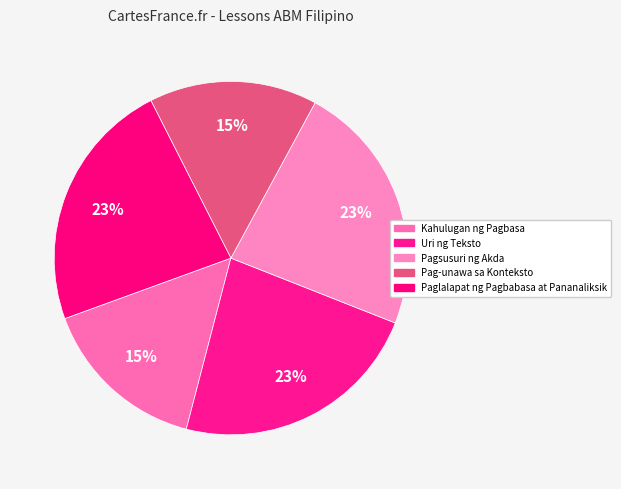

Which slice is the largest?

Uri ng Teksto